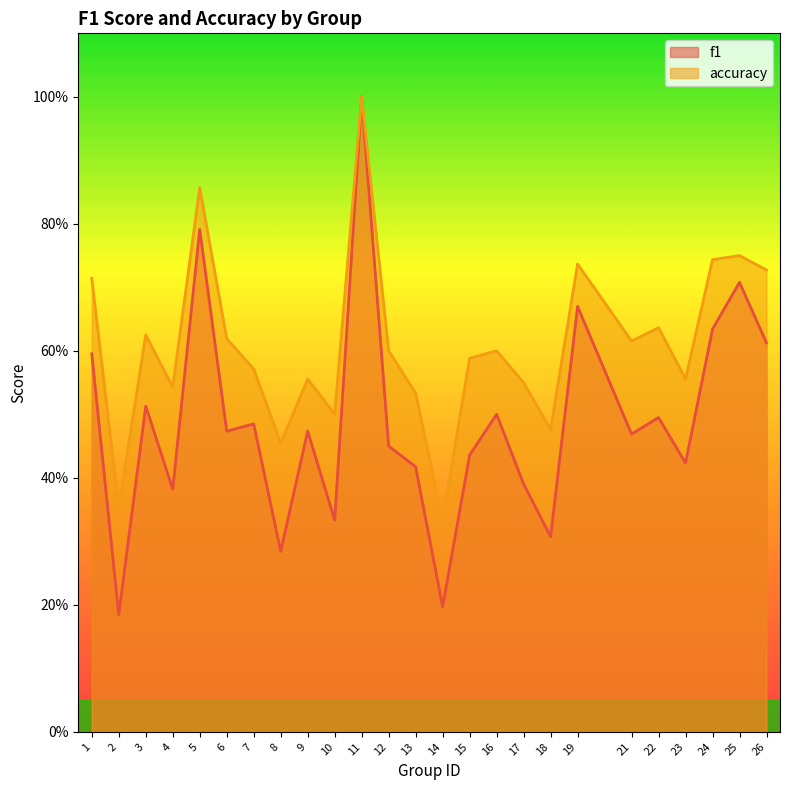

True or false: f1 and accuracy intersect in this chart.

False